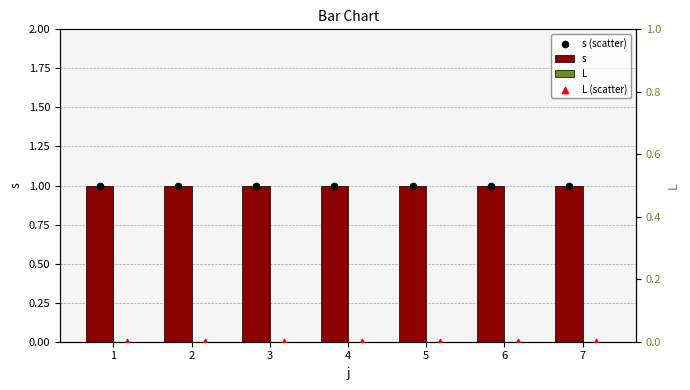

Which series has the largest total across all categories?

s